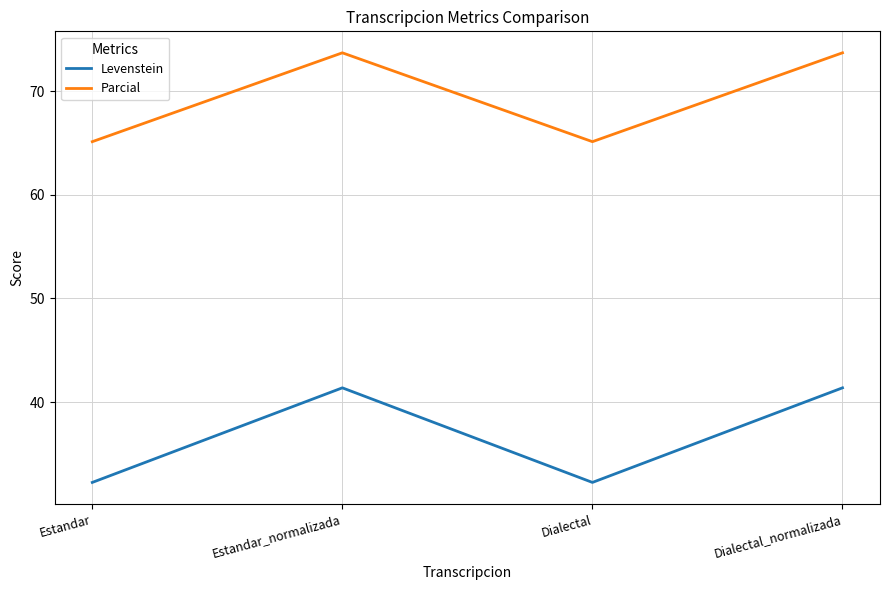

At which label does Parcial first exceed 73?

Estandar_normalizada